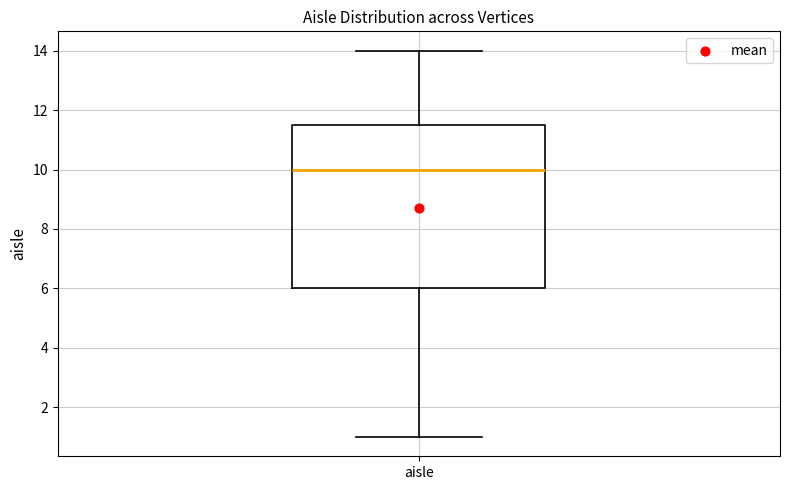

Where does the upper whisker of the box for aisle end on the y-axis? The values are not printed on the chart, so give them approximately, as read against the axis.

14.0